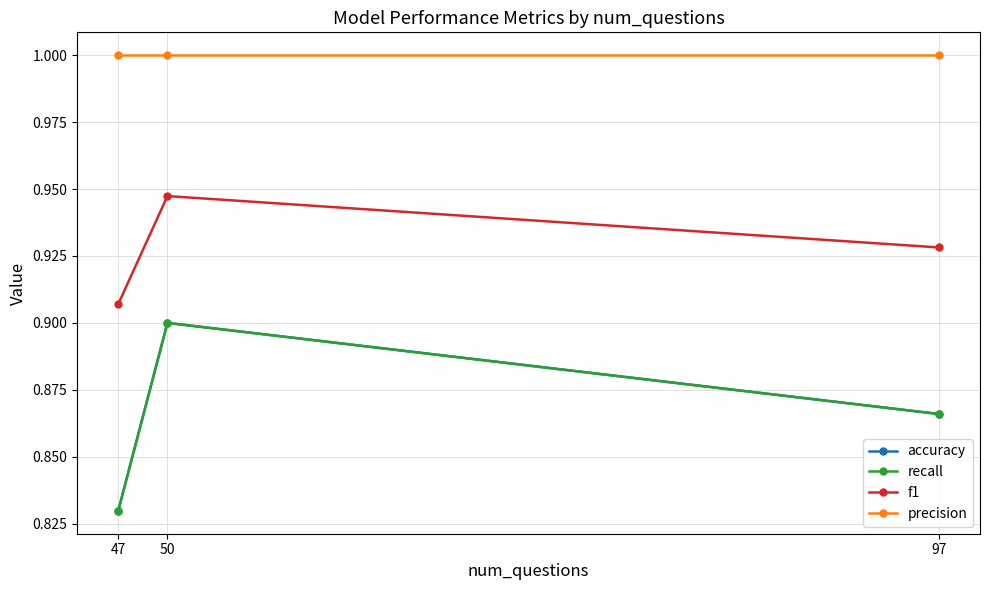

What are all the series names shown in the legend?

accuracy, recall, f1, precision